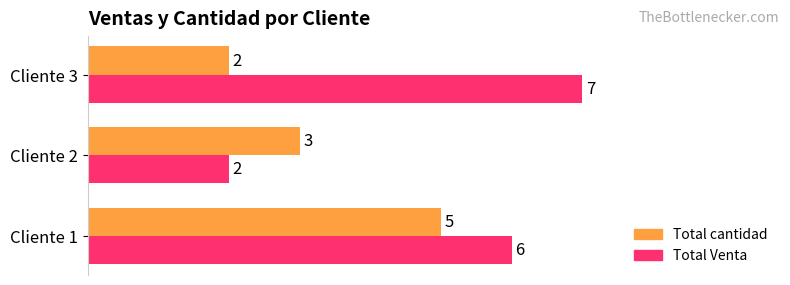

What is the sum of the Total Venta values at Cliente 1 and Cliente 2?

8